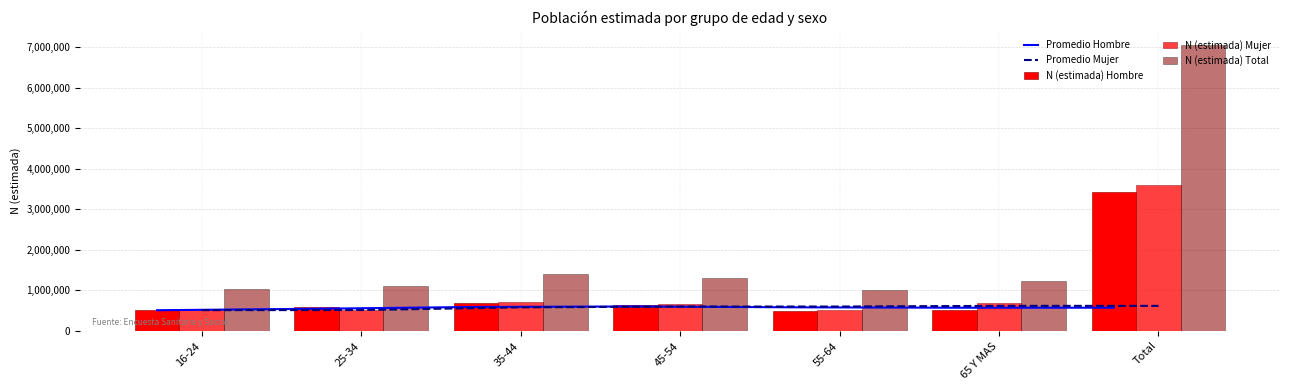

What is the label of the 6th bar from the left?

65 Y MAS